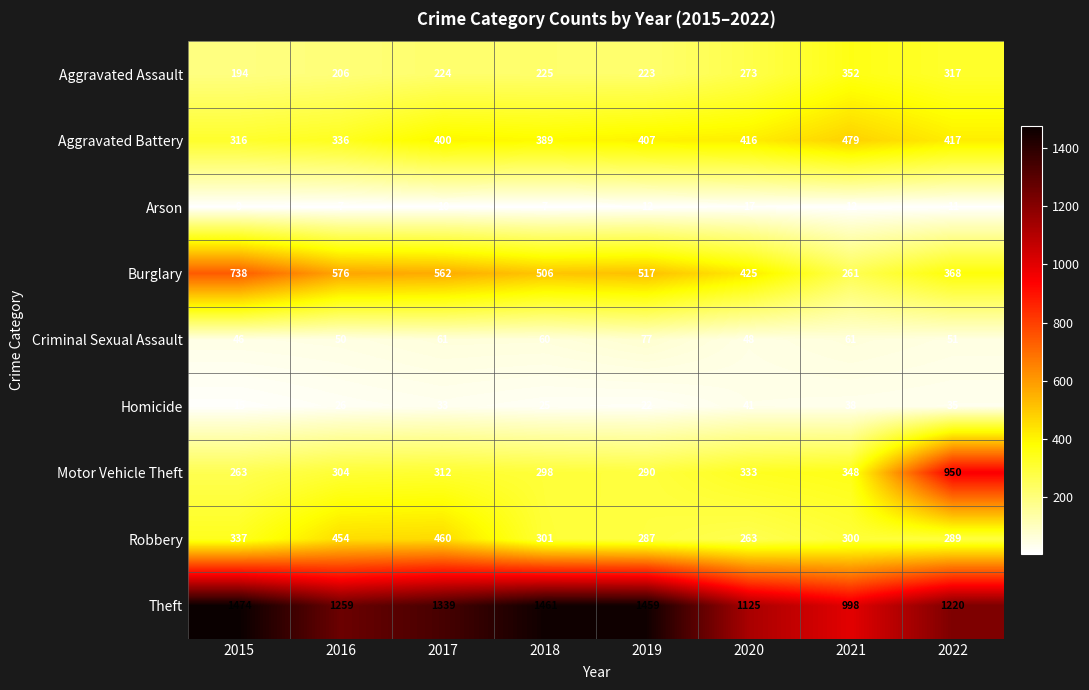

Which series has the widest spread of values?

Motor Vehicle Theft